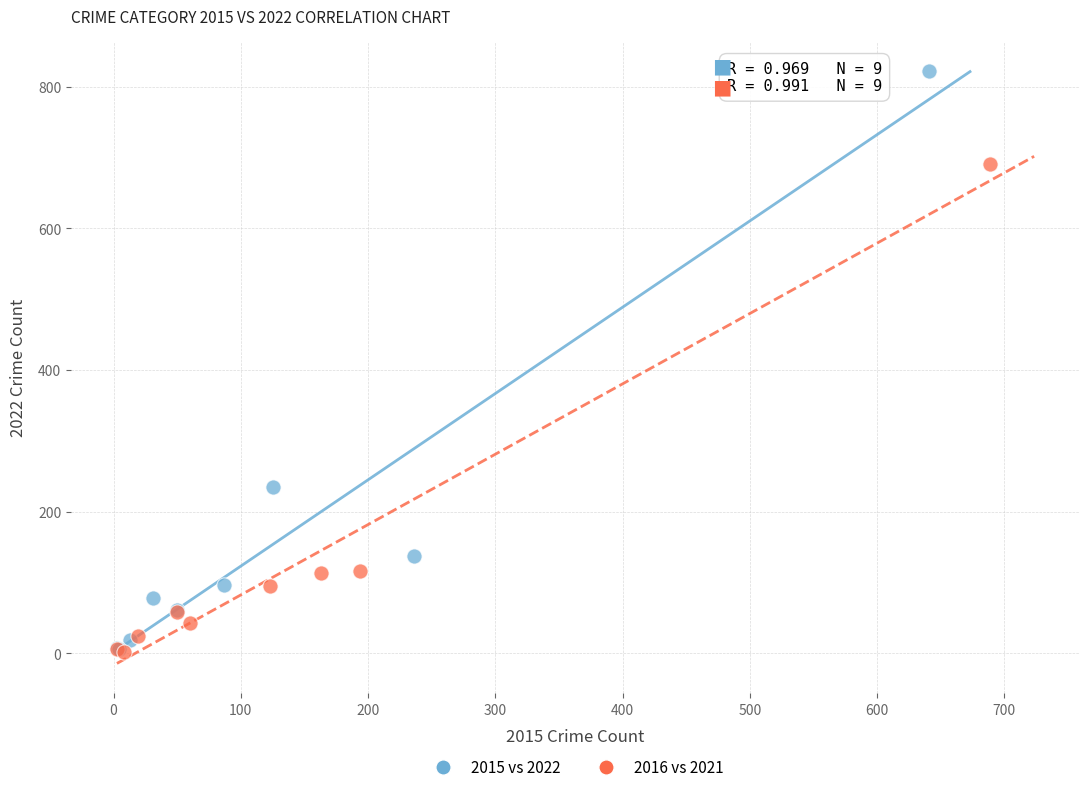

Which series has the largest Y range (max minus min)?

2015 vs 2022